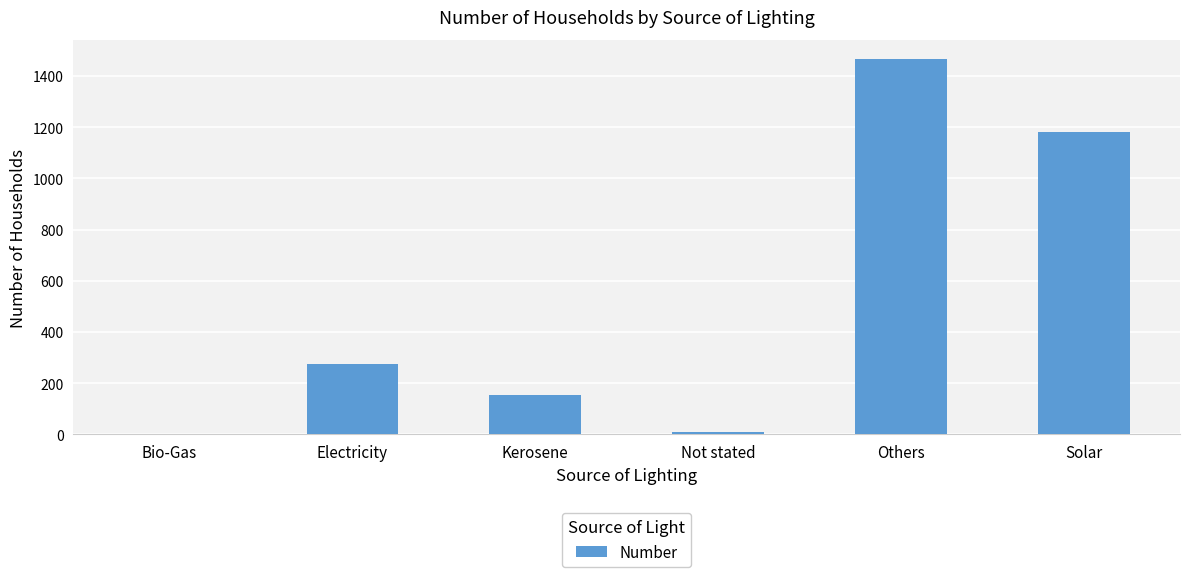

True or false: the data shows 11 at Not stated.

True